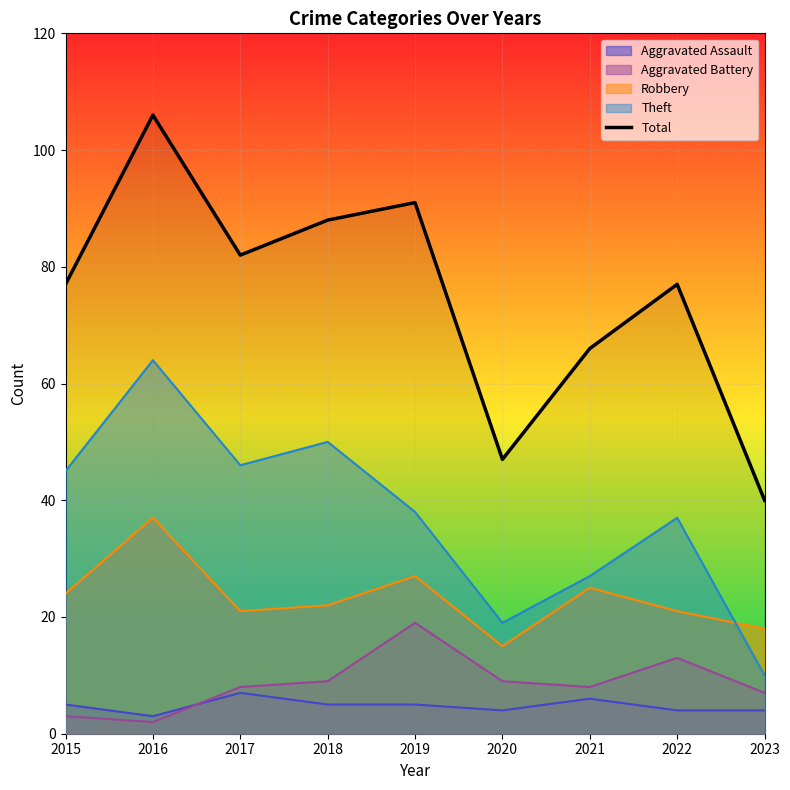

How many lines are shown in the chart?

5